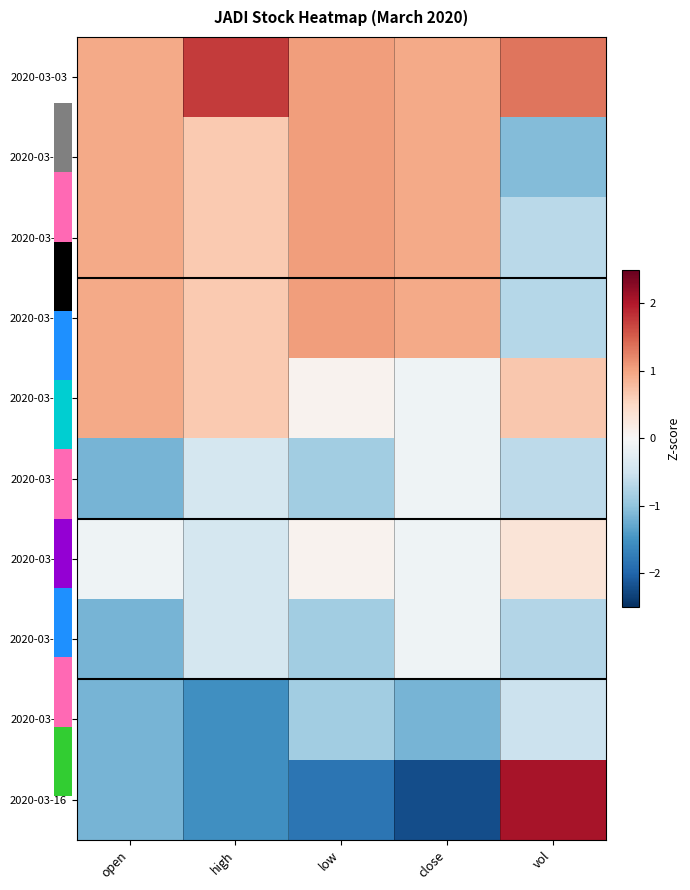

List the series in order of their peak value, lowest first.

2020-03-13, 2020-03-10, 2020-03-12, 2020-03-11, 2020-03-09, 2020-03-04, 2020-03-05, 2020-03-06, 2020-03-03, 2020-03-16